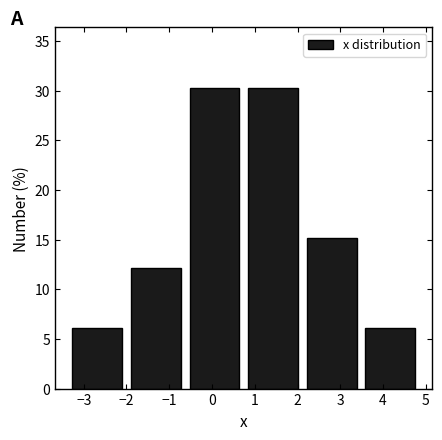

Reading left to right, transcribe this chart: for each bar, give the range it covers on the x-axis and its height. Neither the bar edges nor the heights are printed on the chart, so give them approximately, as read against the axes.

-3.4 to -2.0: 6.0
-2.0 to -0.6: 12.0
-0.6 to 0.7: 30.5
0.7 to 2.1: 30.5
2.1 to 3.5: 15.0
3.5 to 4.9: 6.0